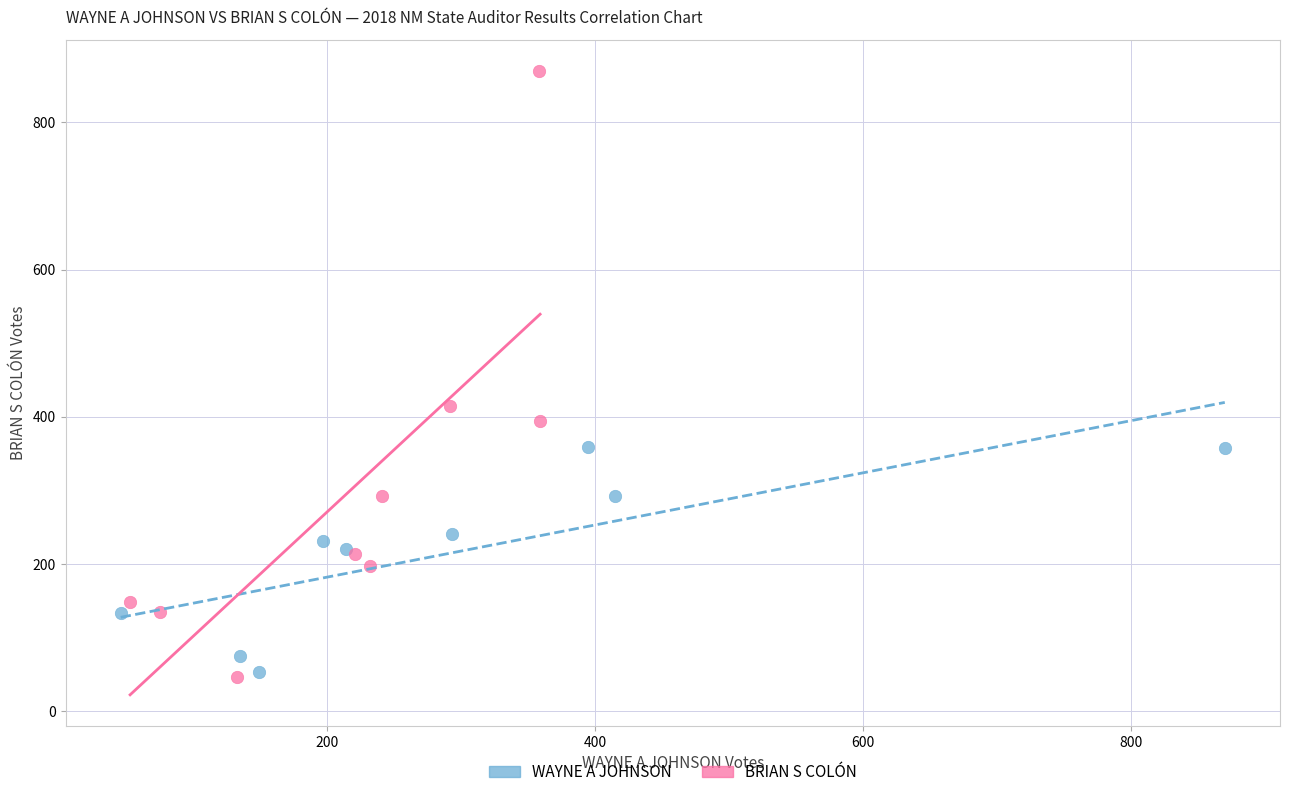

Which series has the widest spread of Y values?

BRIAN S COLÓN